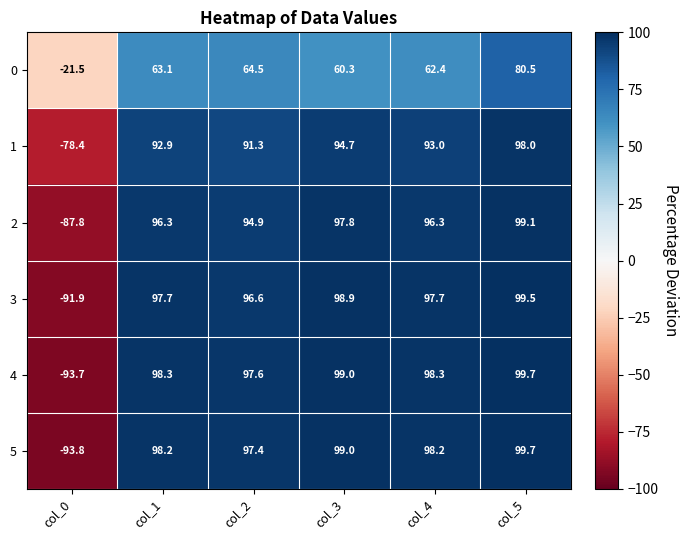

The value of 4 at col_4 is 142.3. True or false?

False